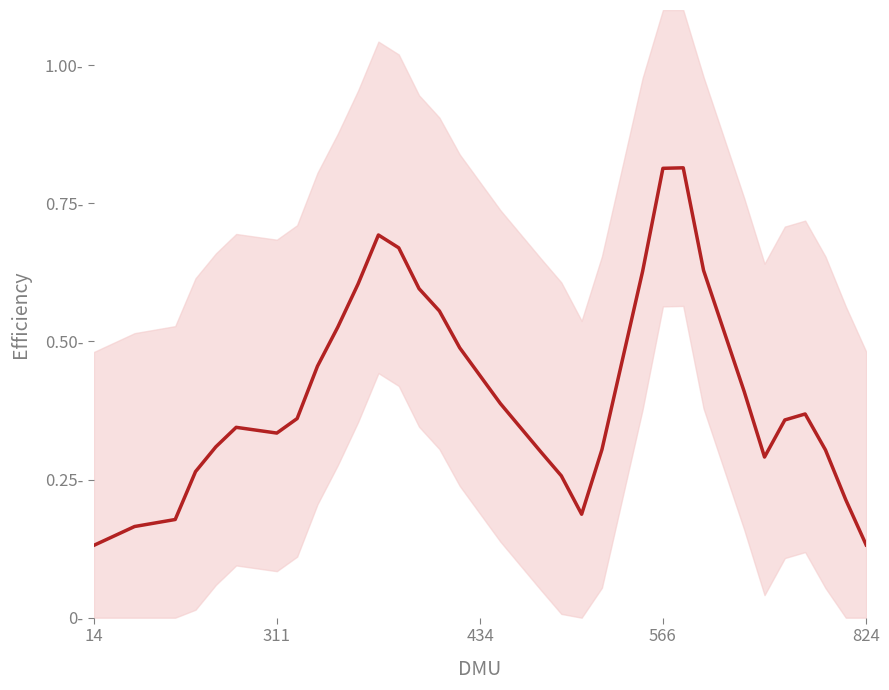

How many points are lower than both their immediate neighbors (excluding endpoints)?

3